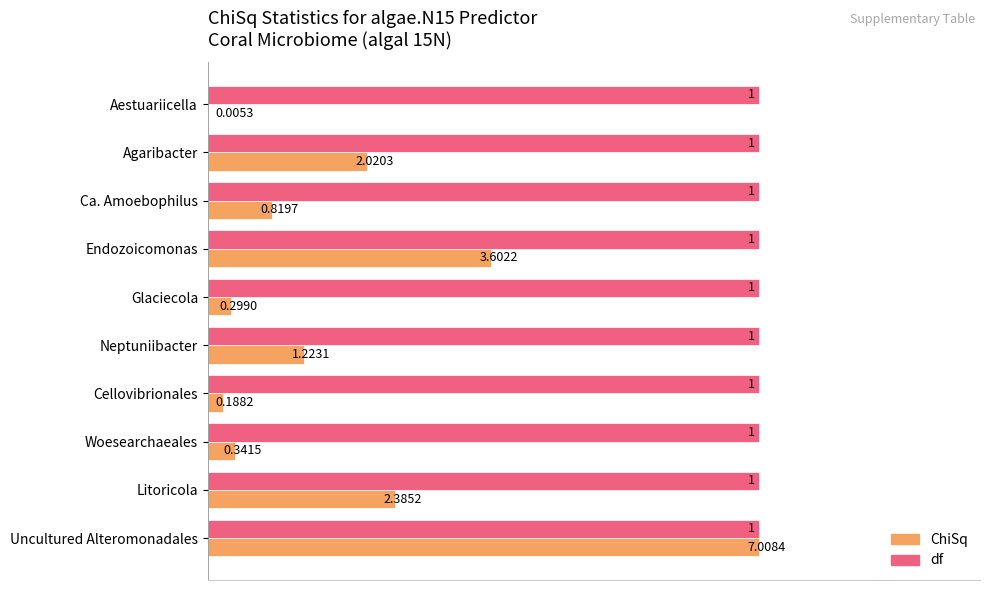

What are all the series names shown in the legend?

ChiSq, df